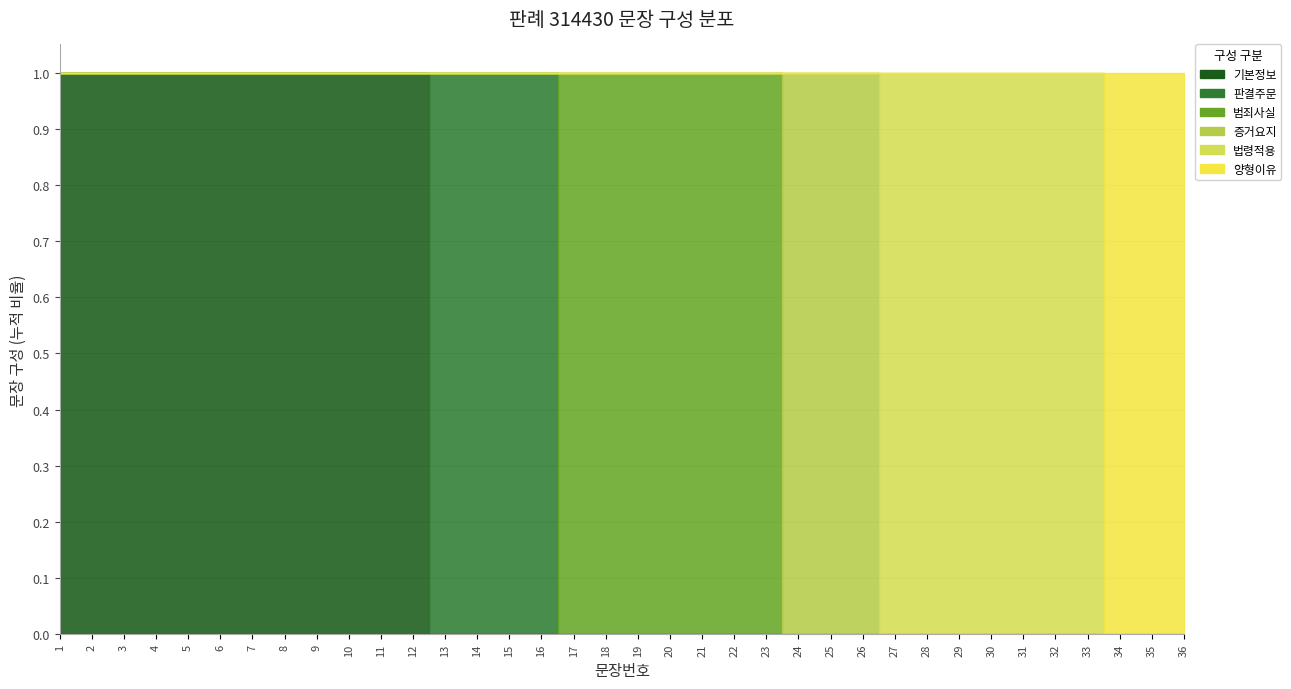

True or false: the data has more than 1 interior local peaks.

False